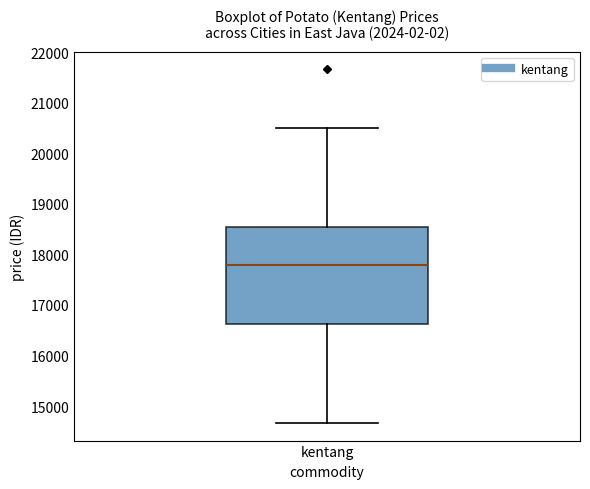

Read this box plot against the y-axis: the position of the median line, the range covered by the box, and the ends of both whiskers. The values are not printed on the chart, so give them approximately, as read against the axis.

median 17800, box 16600 to 18500, whiskers 14700 to 20500